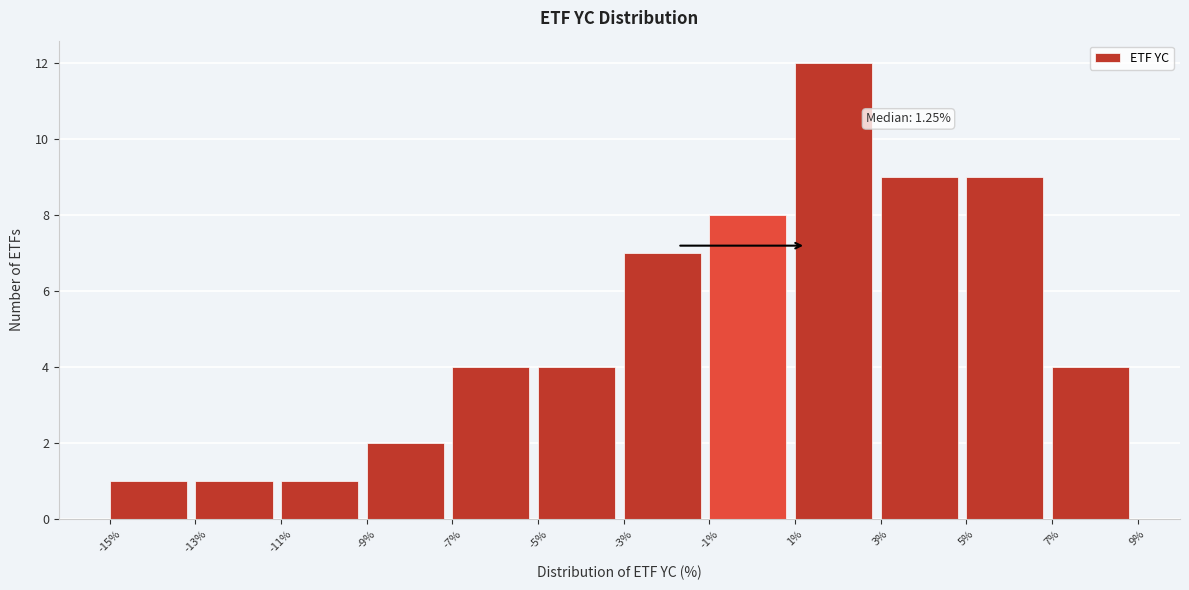

Over which range of the x-axis is the bar tallest?

1% to 3%